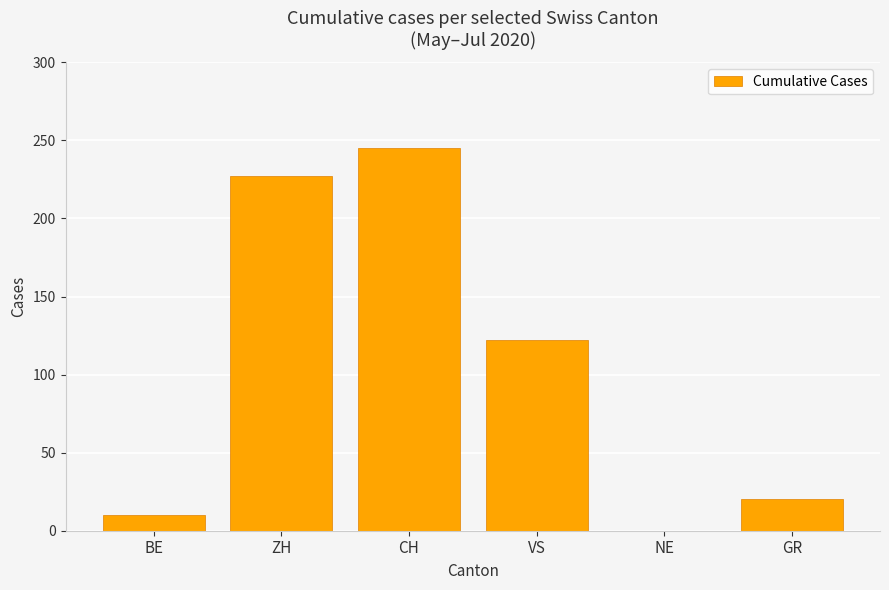

What value does the data have at VS, to the nearest 10?

120